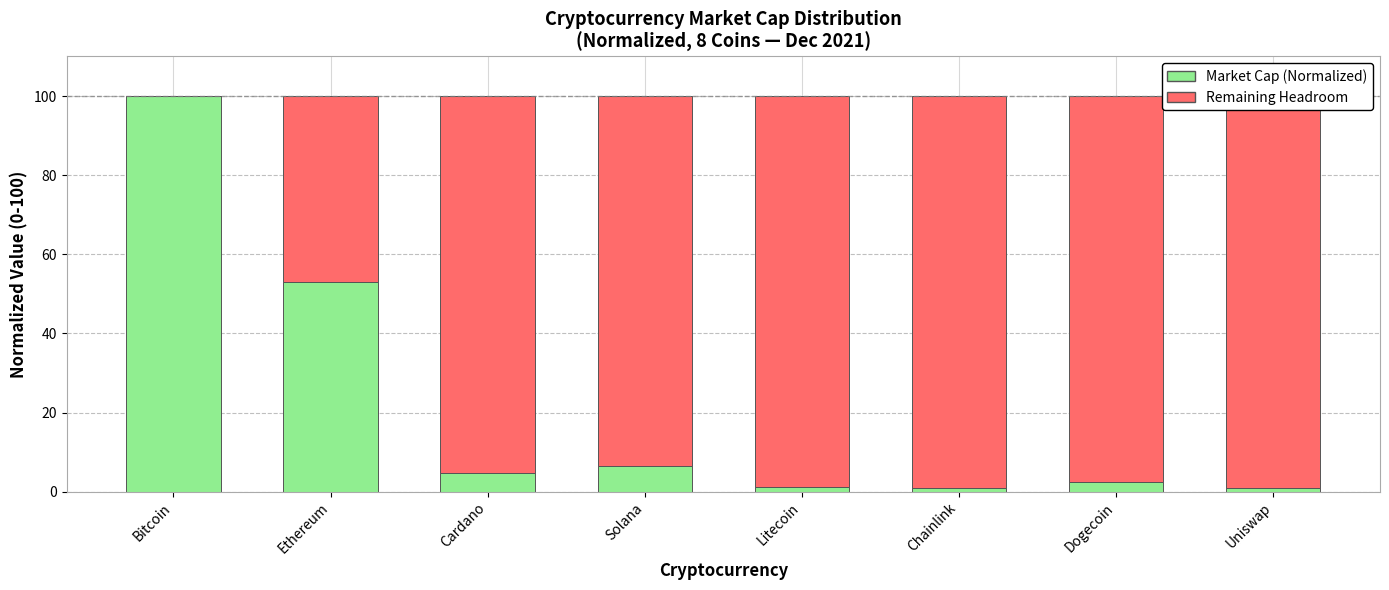

List the labels in order of Market Cap (Normalized) value, largest first.

Bitcoin, Ethereum, Solana, Cardano, Dogecoin, Litecoin, Chainlink, Uniswap